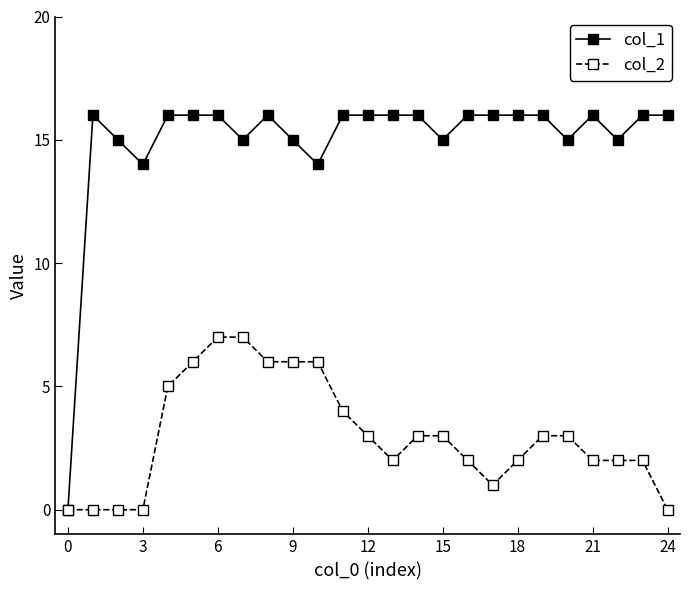

What is the maximum value for col_1?

16